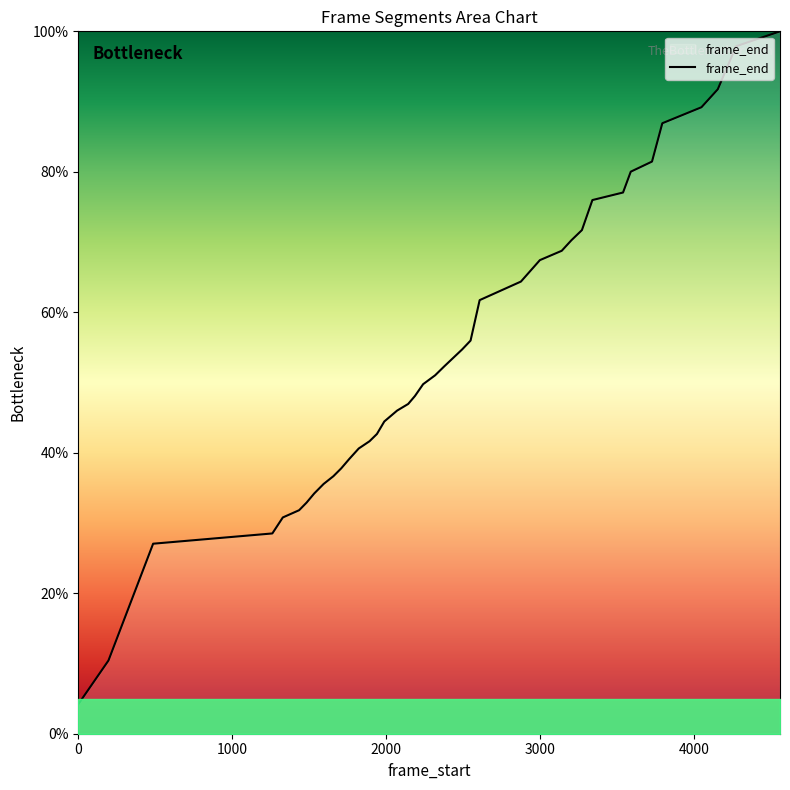

Does the chart have visible grid lines?

No